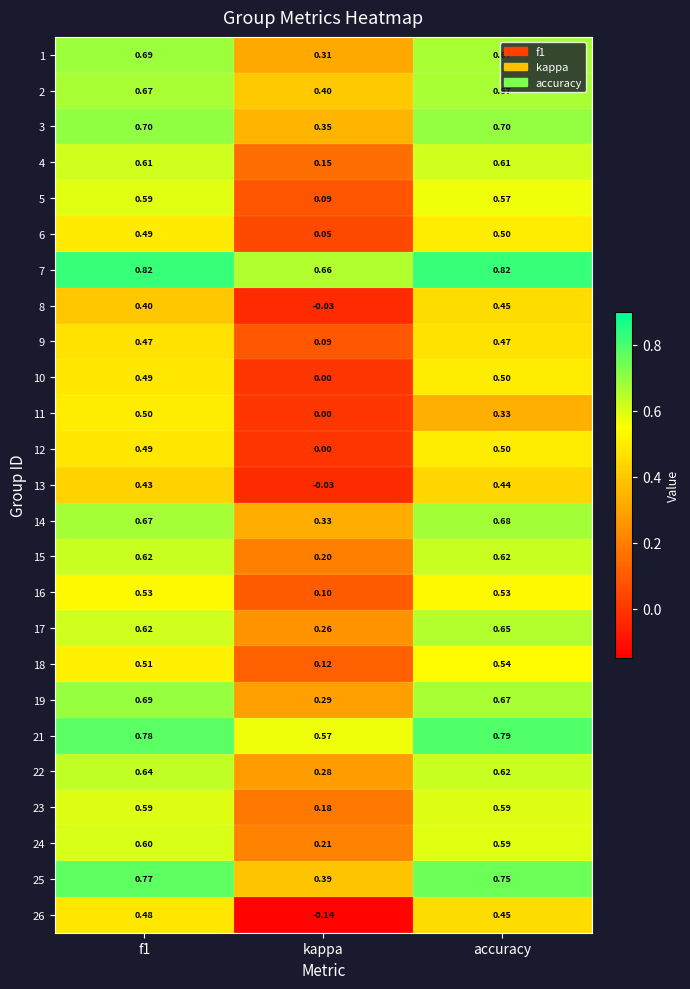

Which series has the largest range (max minus min)?

26